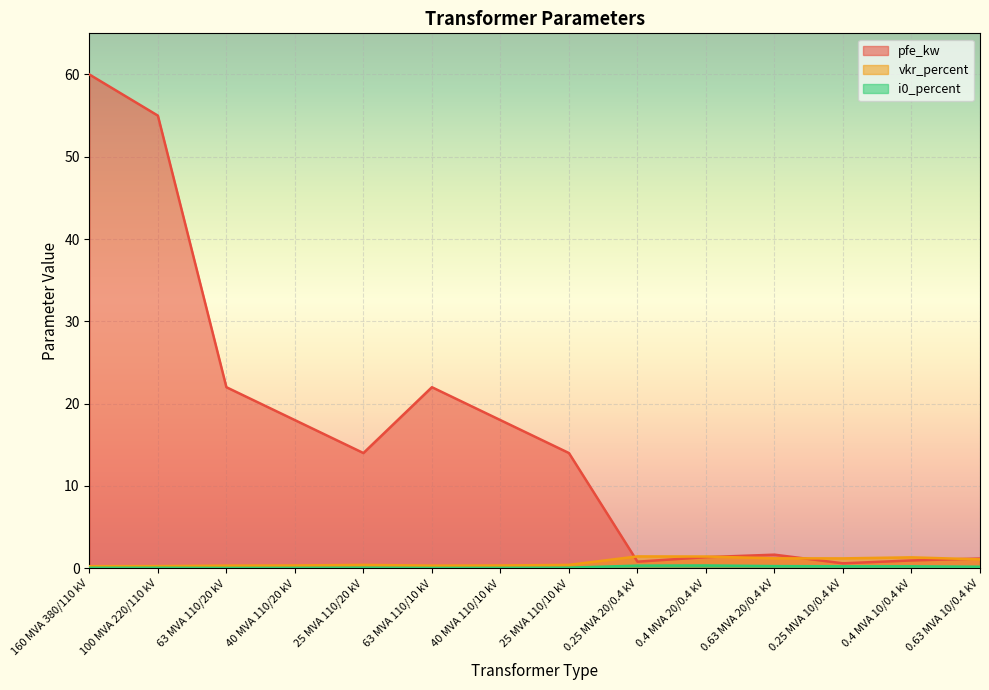

Where is the first local maximum for pfe_kw?

63 MVA 110/10 kV